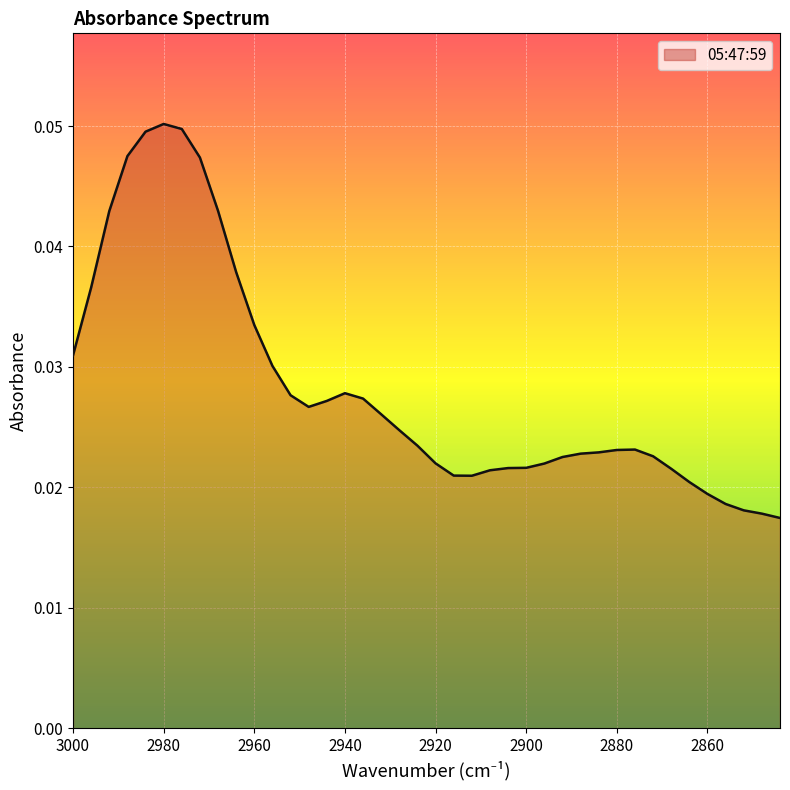

How many data points does each series have?

40